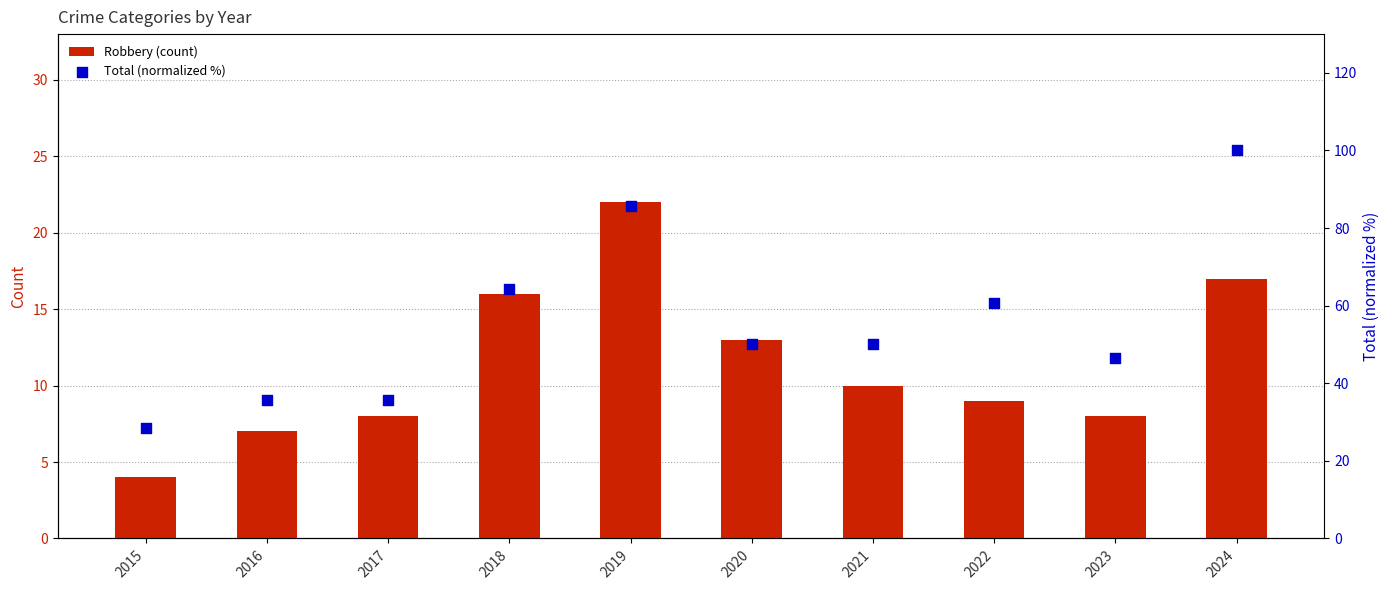

At how many categories does at least one series exceed 93?

1